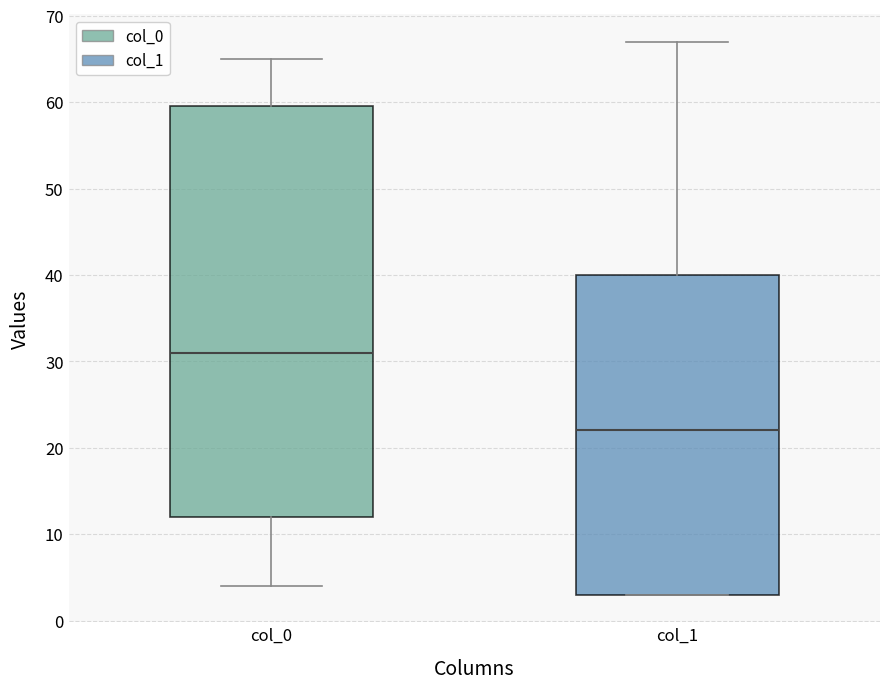

Comparing the boxes themselves (not the whiskers), which one is the tallest?

col_0